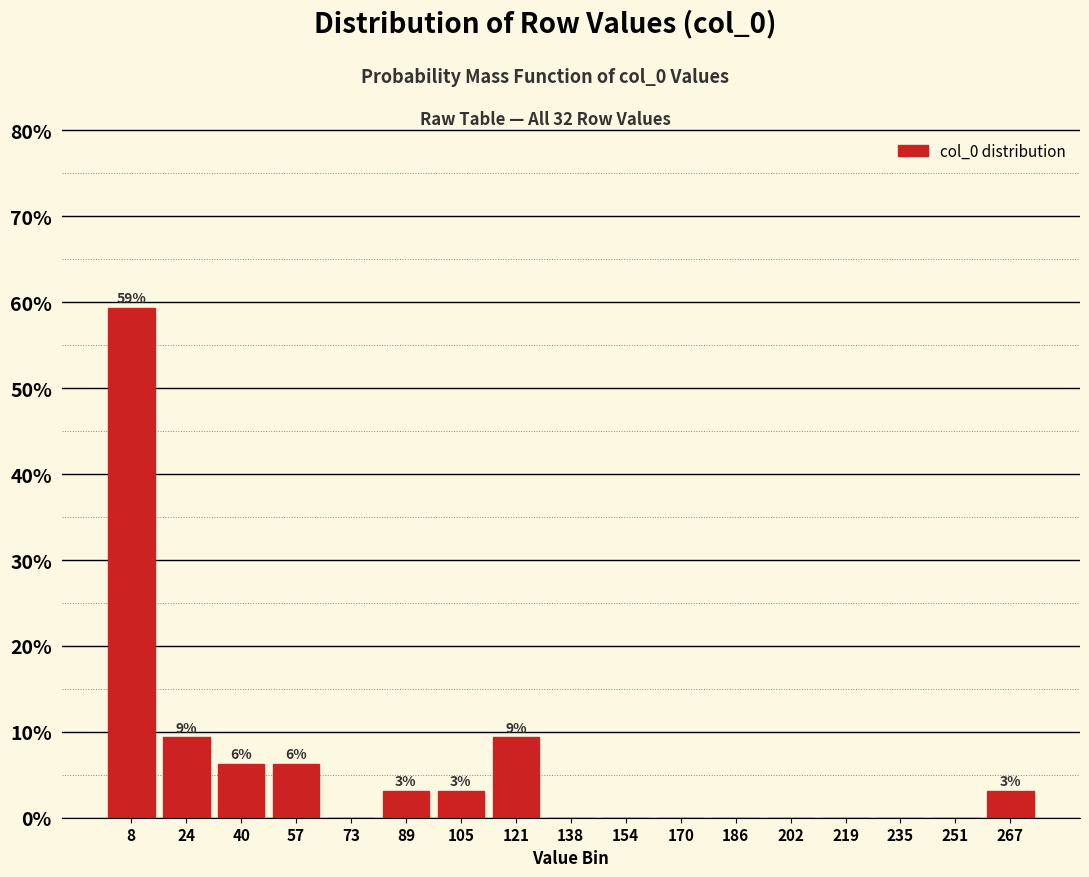

Which range on the x-axis has the tallest bar?

0 to 16